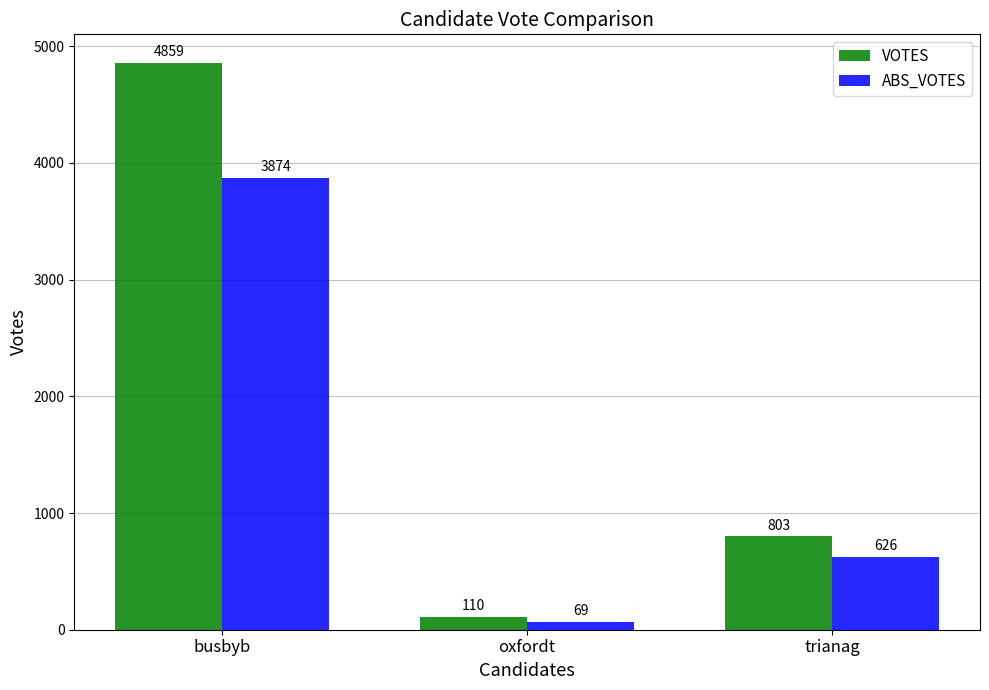

Which series changed the most between oxfordt and trianag?

VOTES